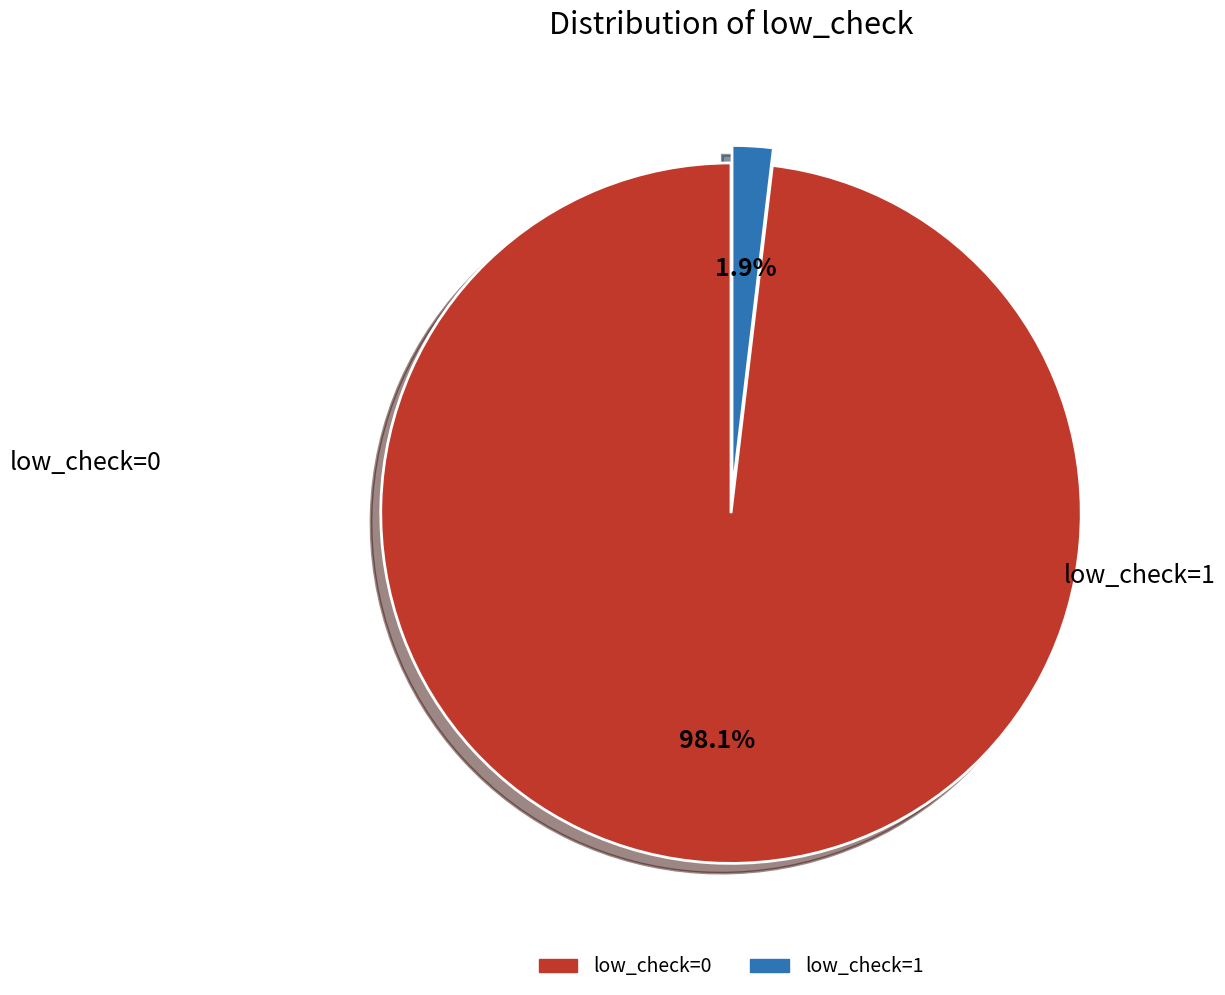

Which has a higher value, low_check=1 or low_check=0?

low_check=0